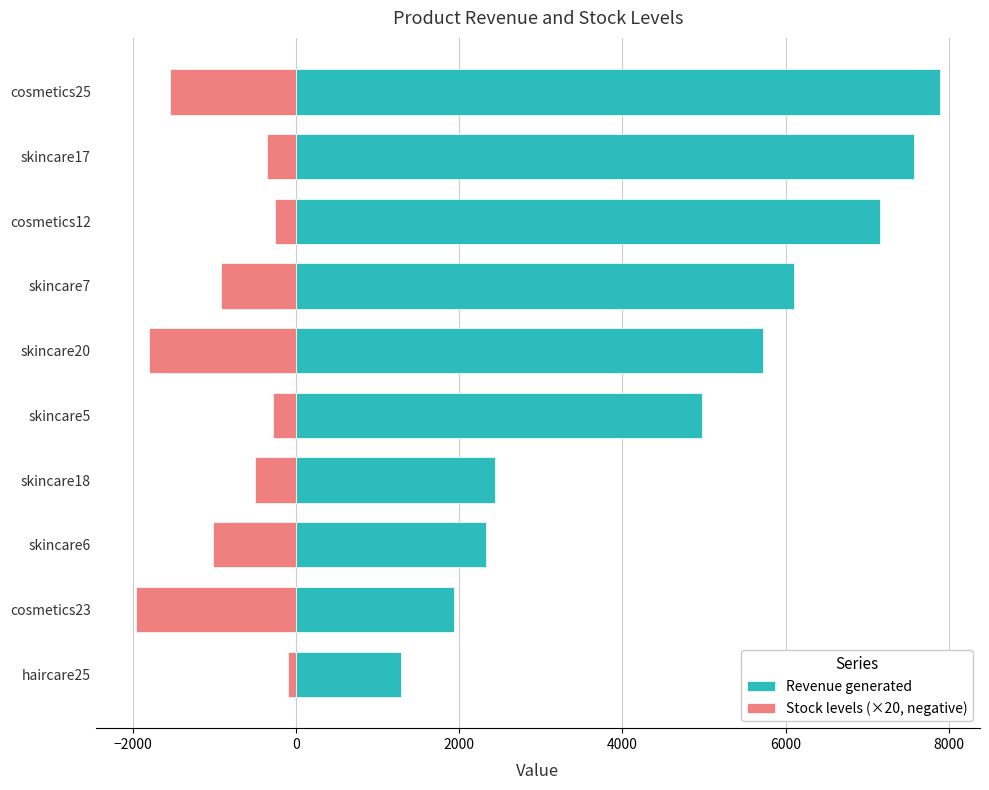

How many groups of bars are there?

10